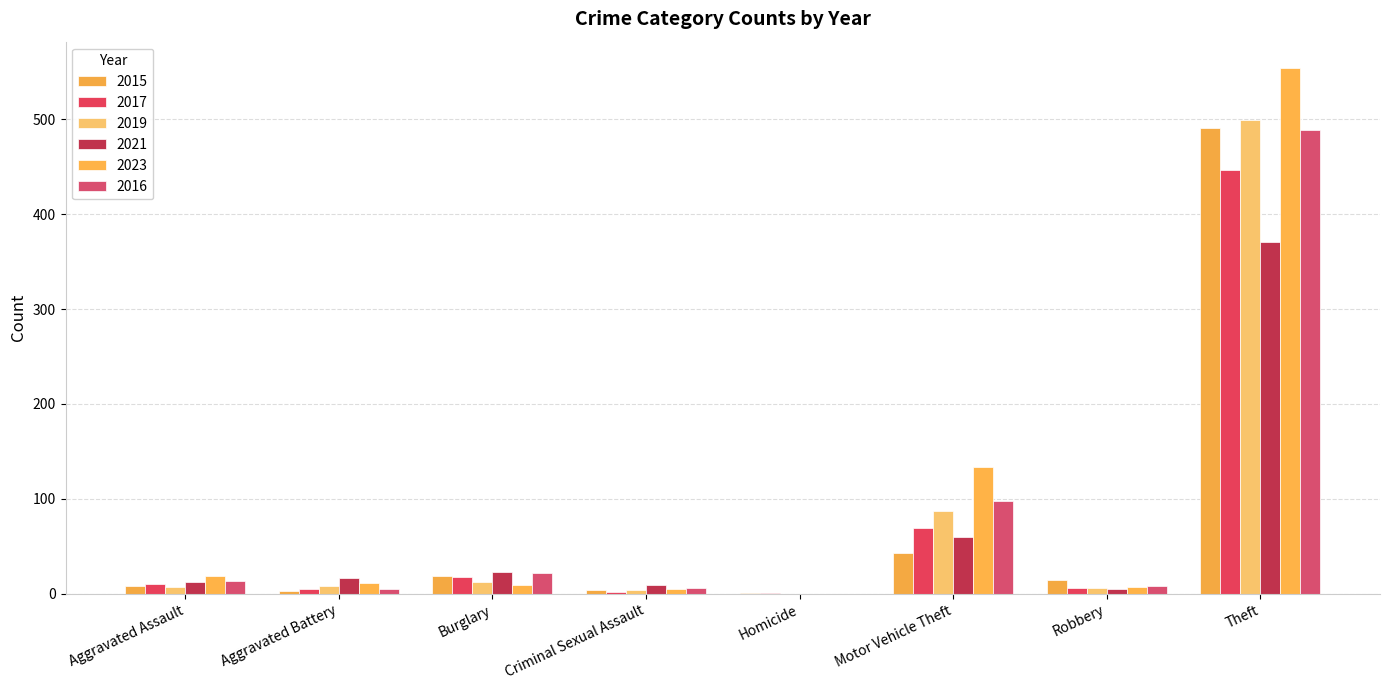

What is the sum of the 2017 values at Burglary and Aggravated Assault?

28